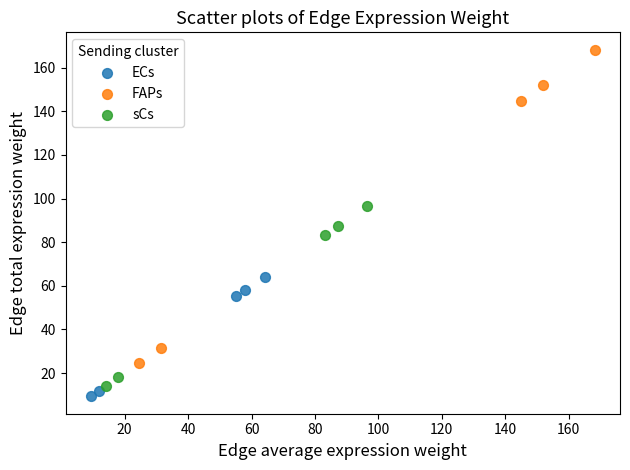

Which series reaches the maximum Y coordinate?

FAPs